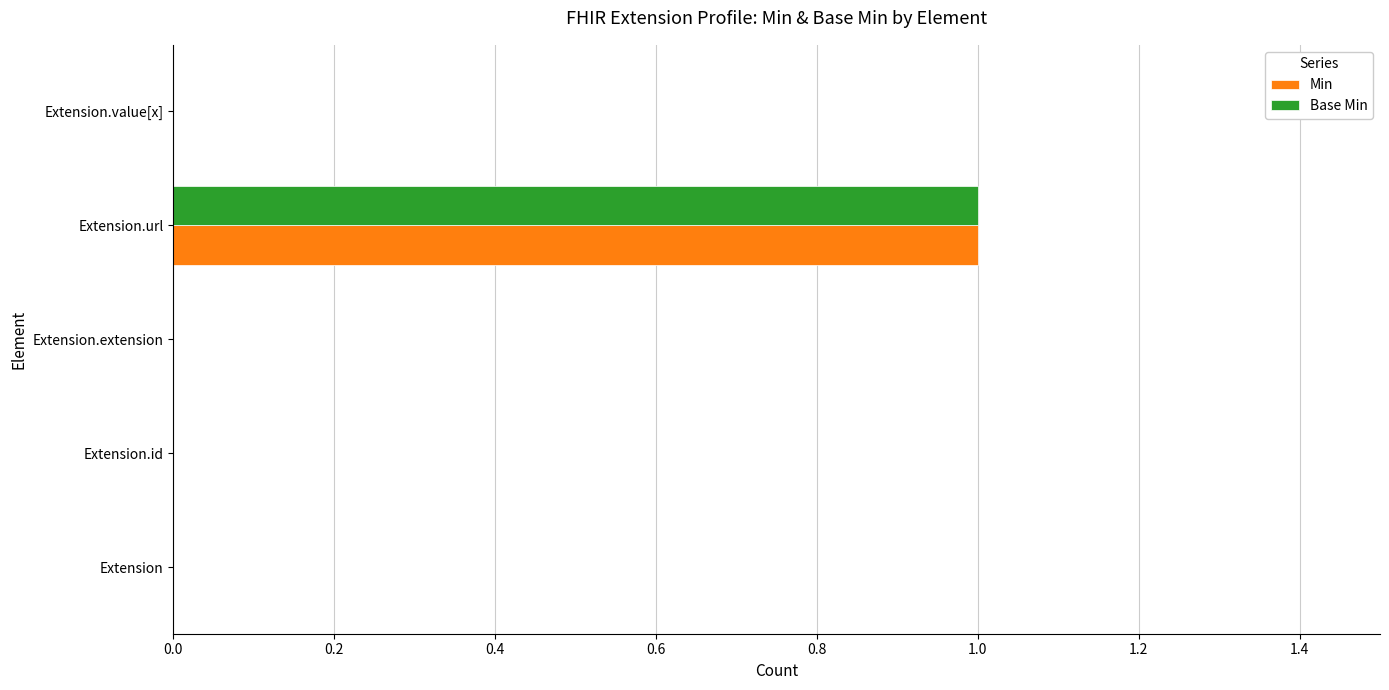

At which label does Base Min reach its peak?

Extension.url